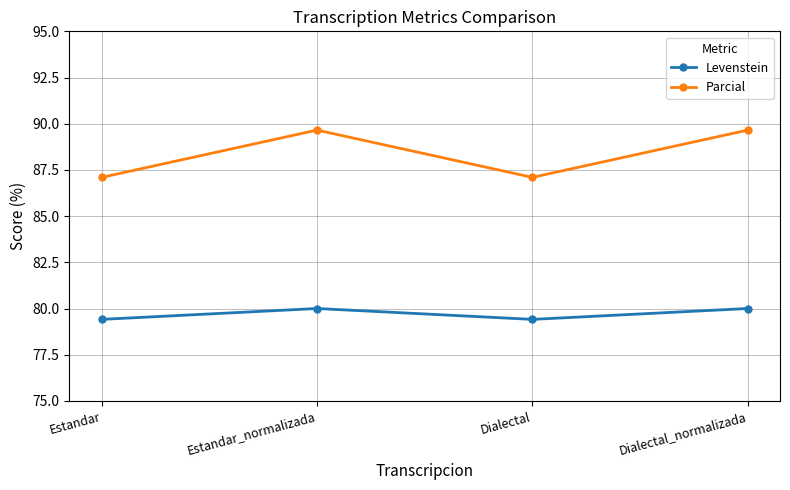

Which series has the widest spread of values?

Parcial